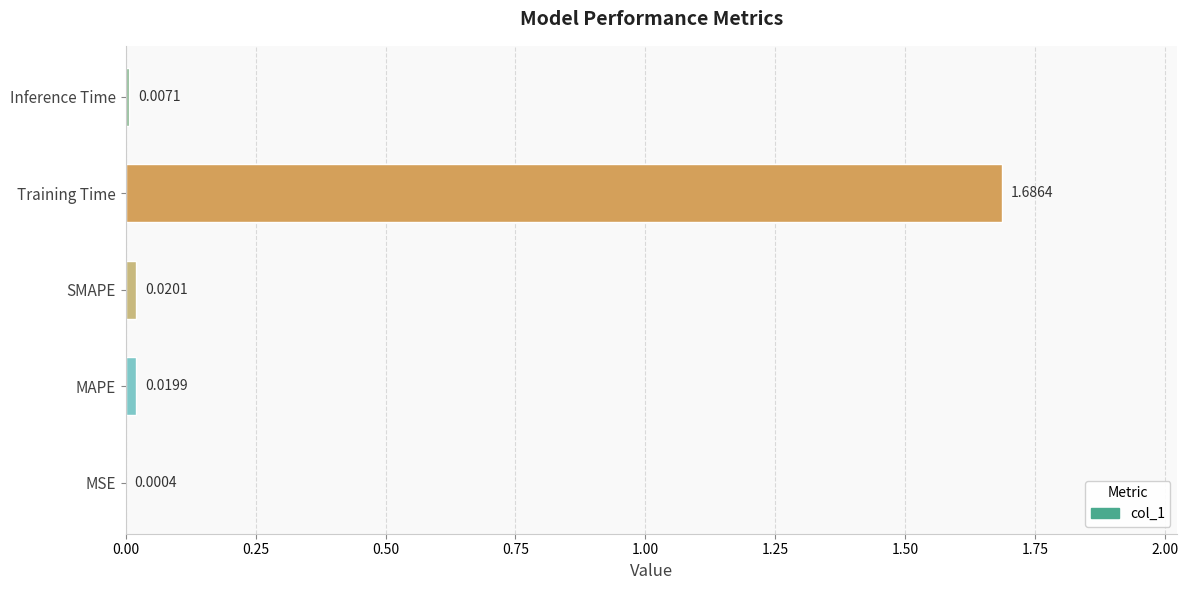

Which label corresponds to the largest value in the chart?

Training Time